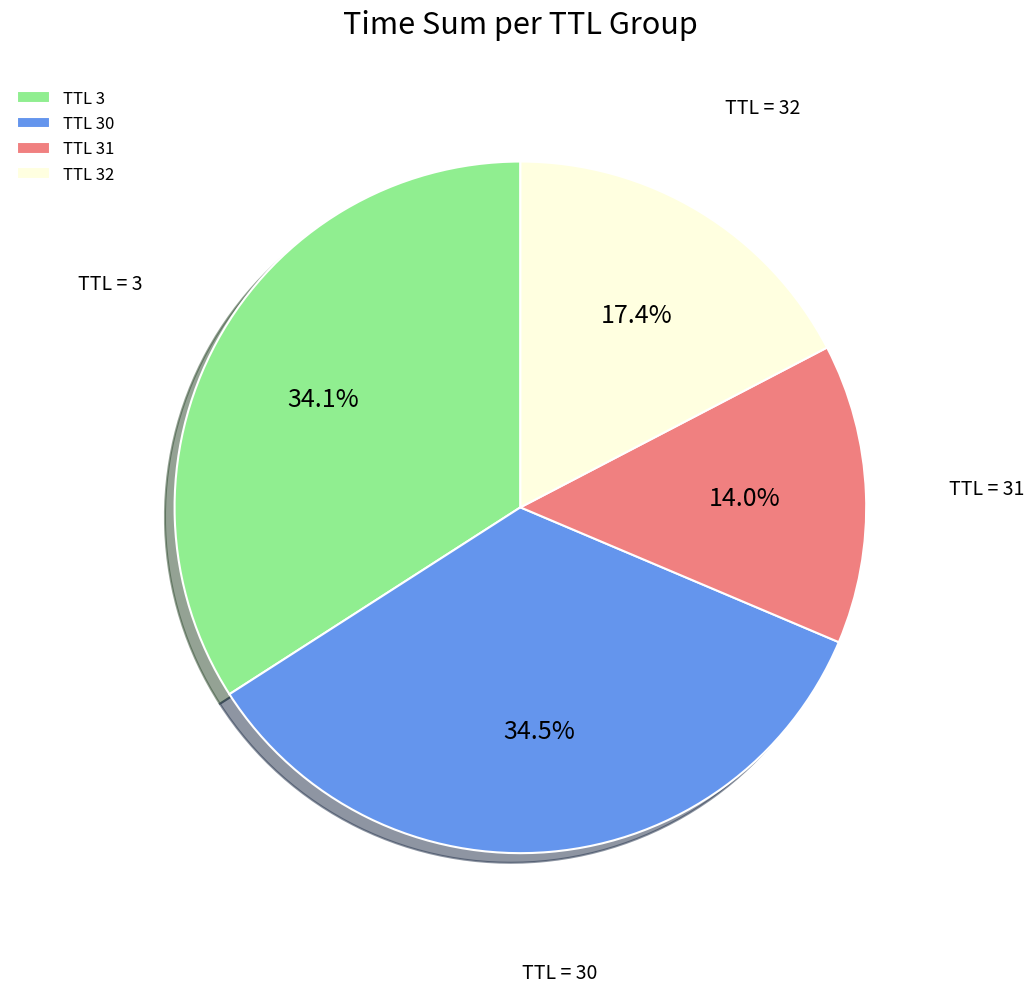

Which has a higher value, TTL 32 or TTL 31?

TTL 32